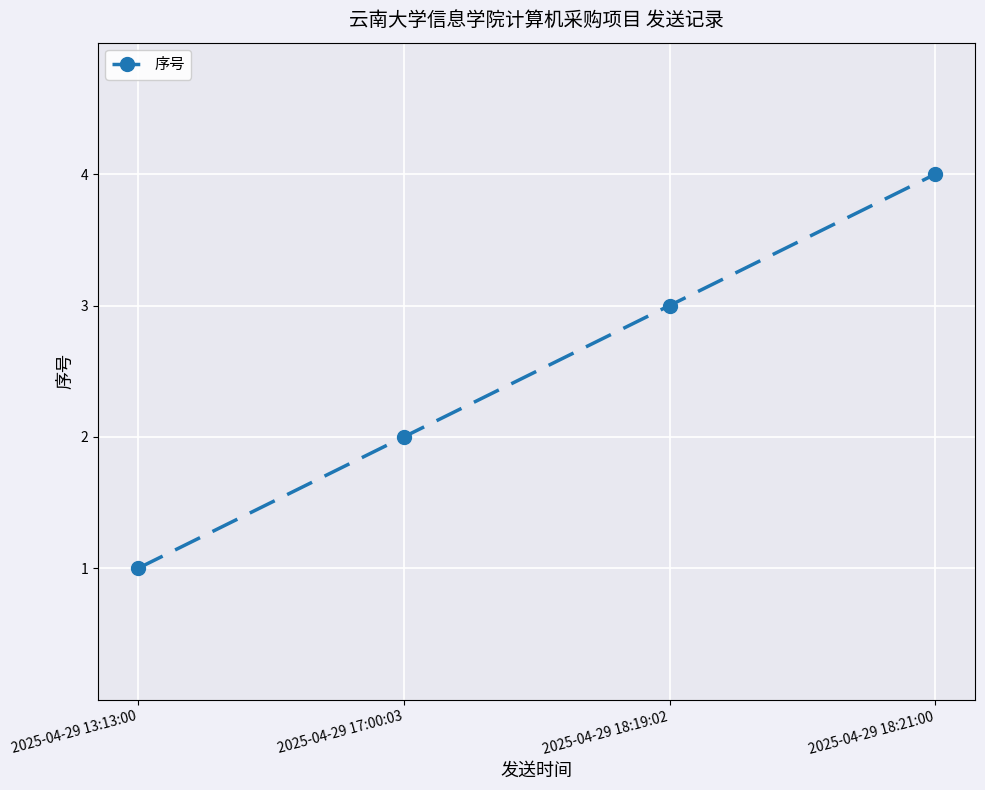

What is the label of the 3rd point from the right?

2025-04-29 17:00:03